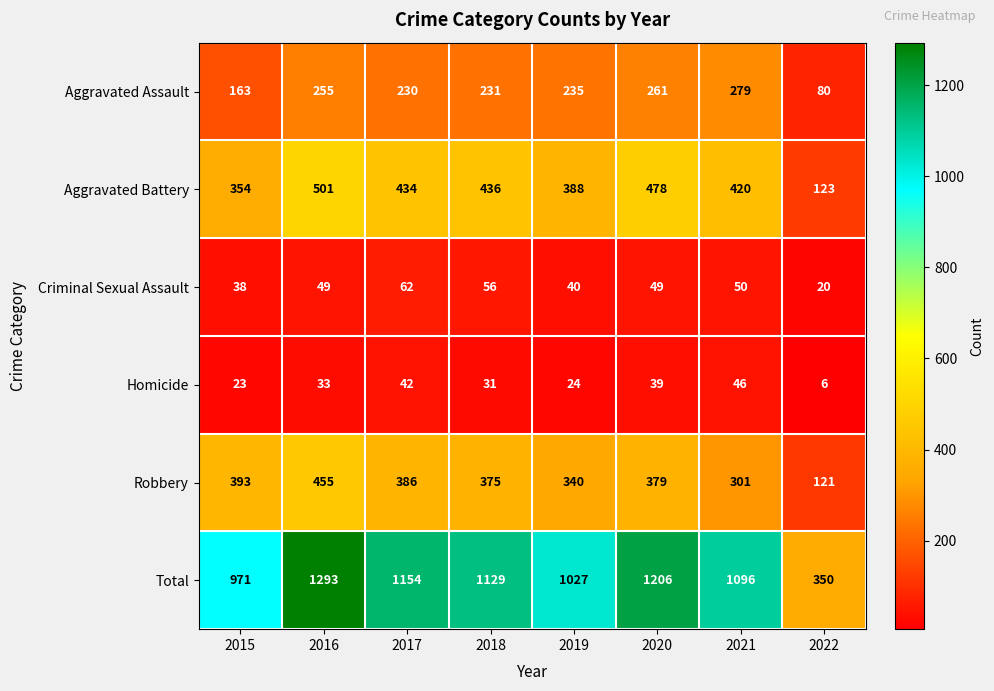

Which category has the lowest value across all series?

2022